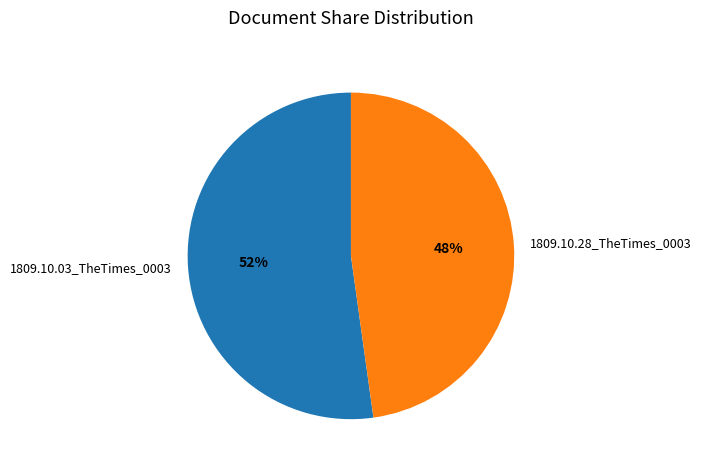

What is the smallest slice in the pie chart?

1809.10.28_TheTimes_0003